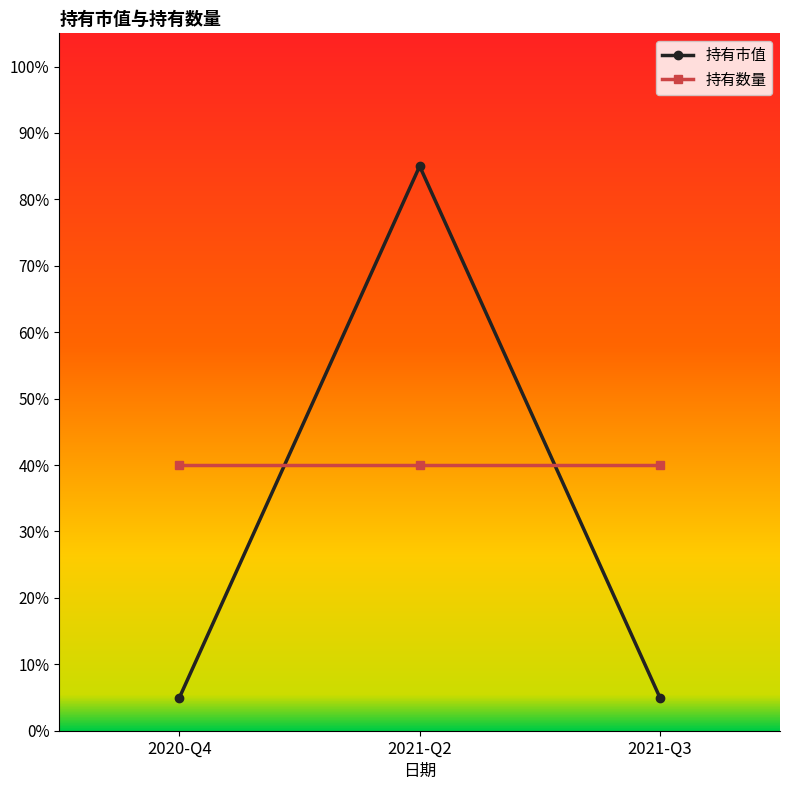

Is it true that 持有市值 equals 0.1 at 2021-Q3?

False